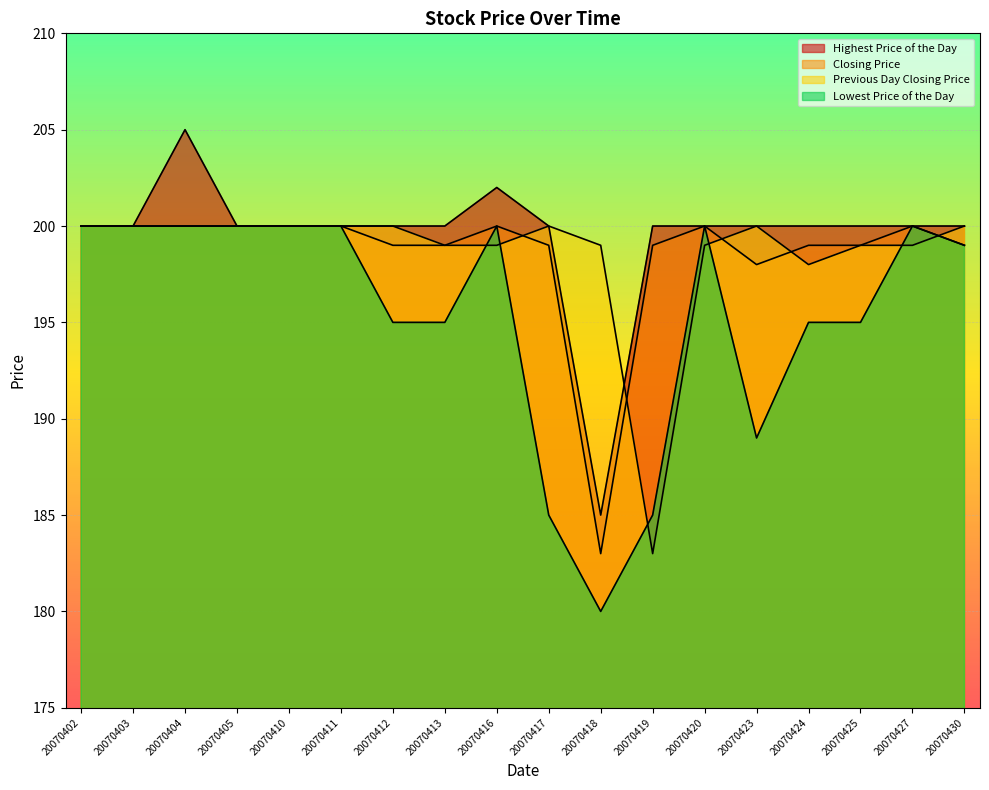

What is the approximate value of Lowest Price of the Day at 20070404, to the nearest 5?

200